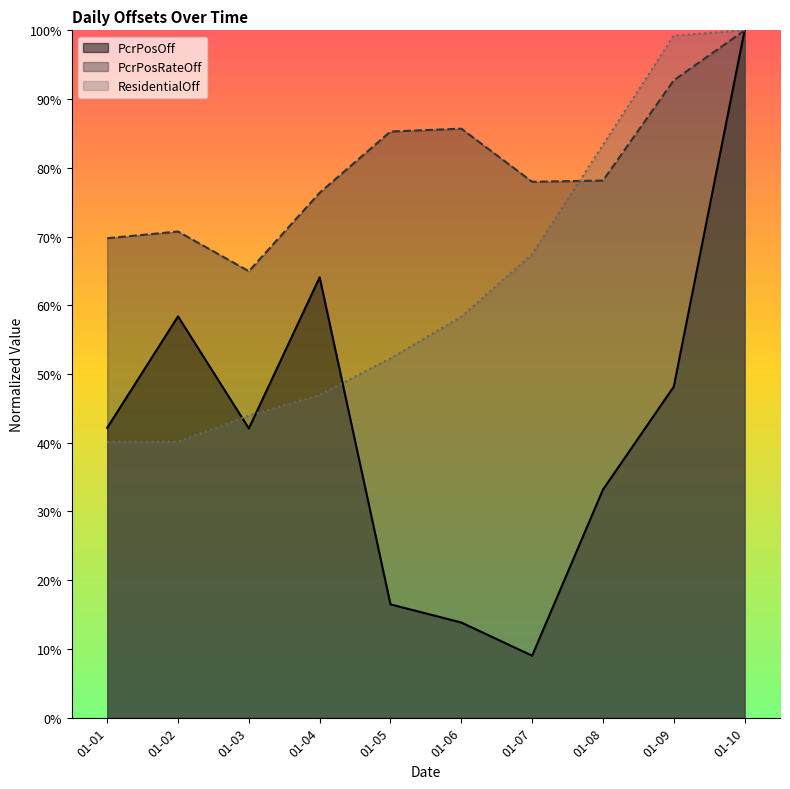

What is the sum of the ResidentialOff values at 01-05 and 01-07?

1.2